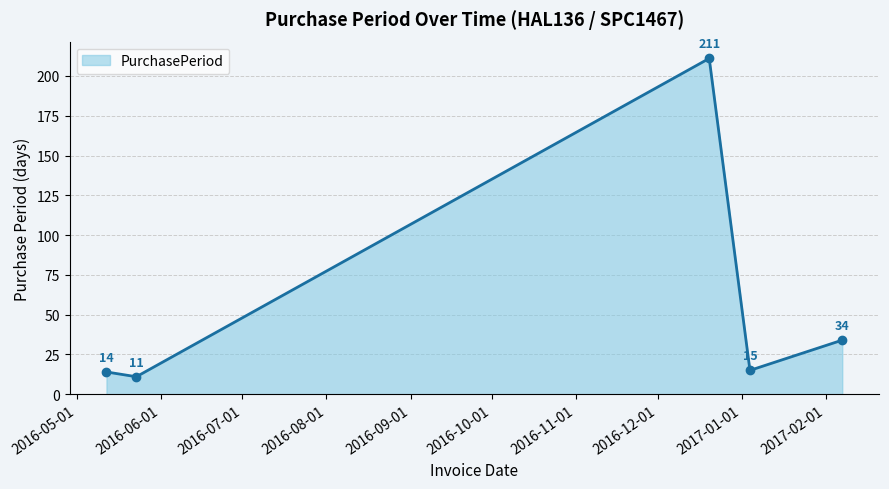

Reading left to right, transcribe all the data shown in this chart.

14	11	211	15	34